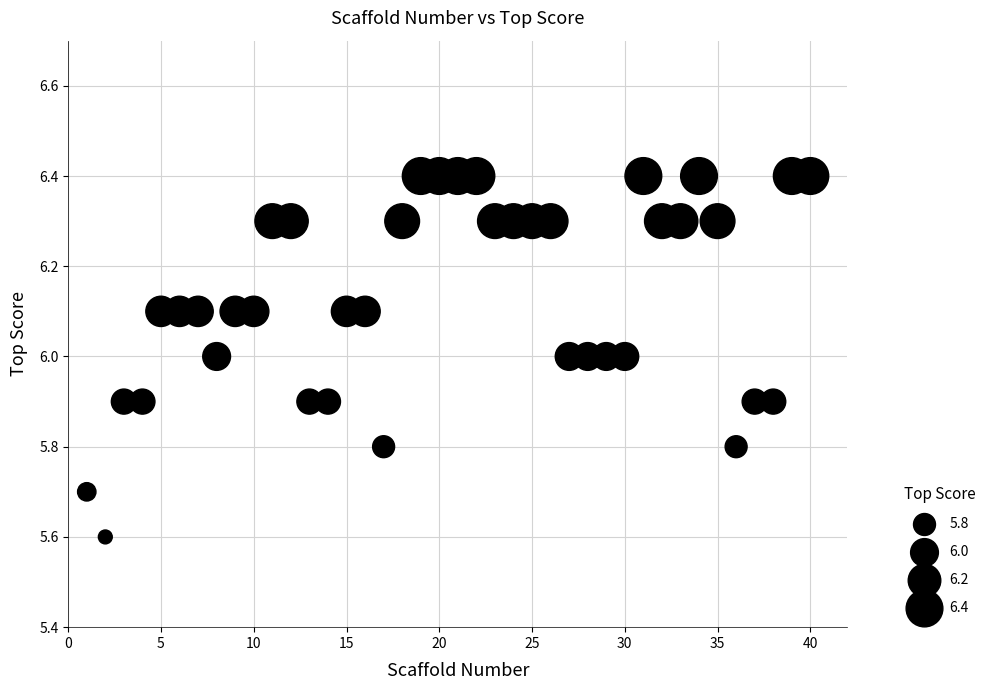

What is the range of Y values (max minus min)?

0.8